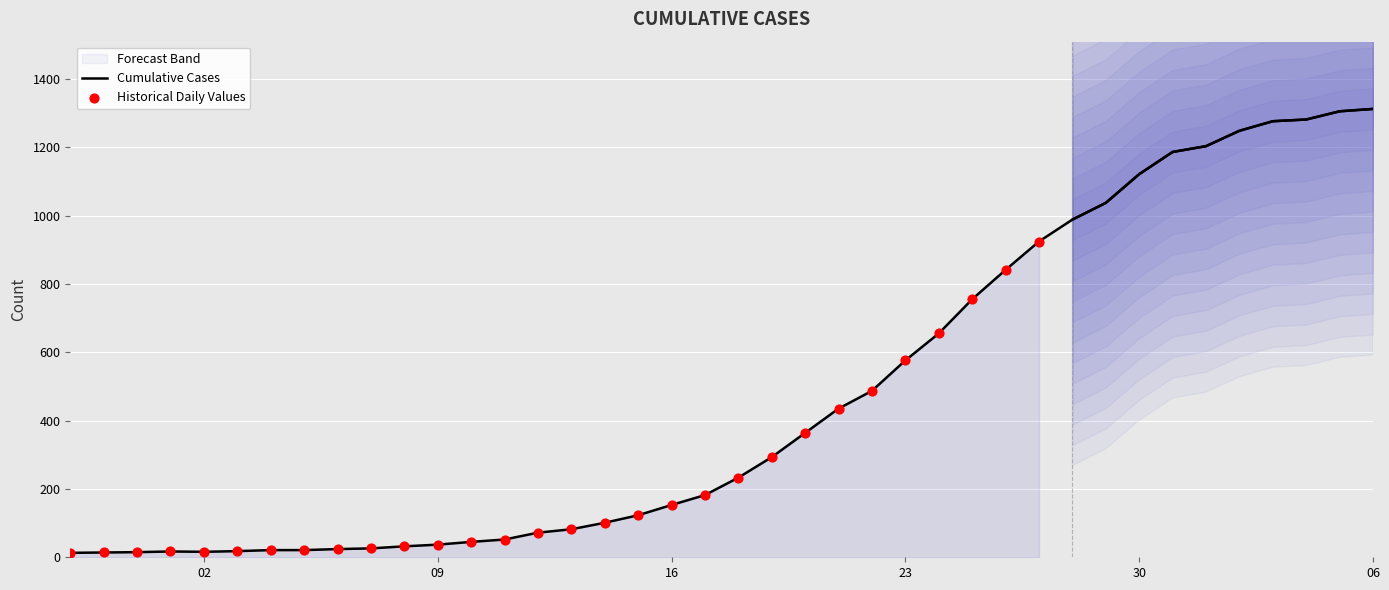

Which has a higher value, 2020-03-02 or 2020-03-22?

2020-03-22